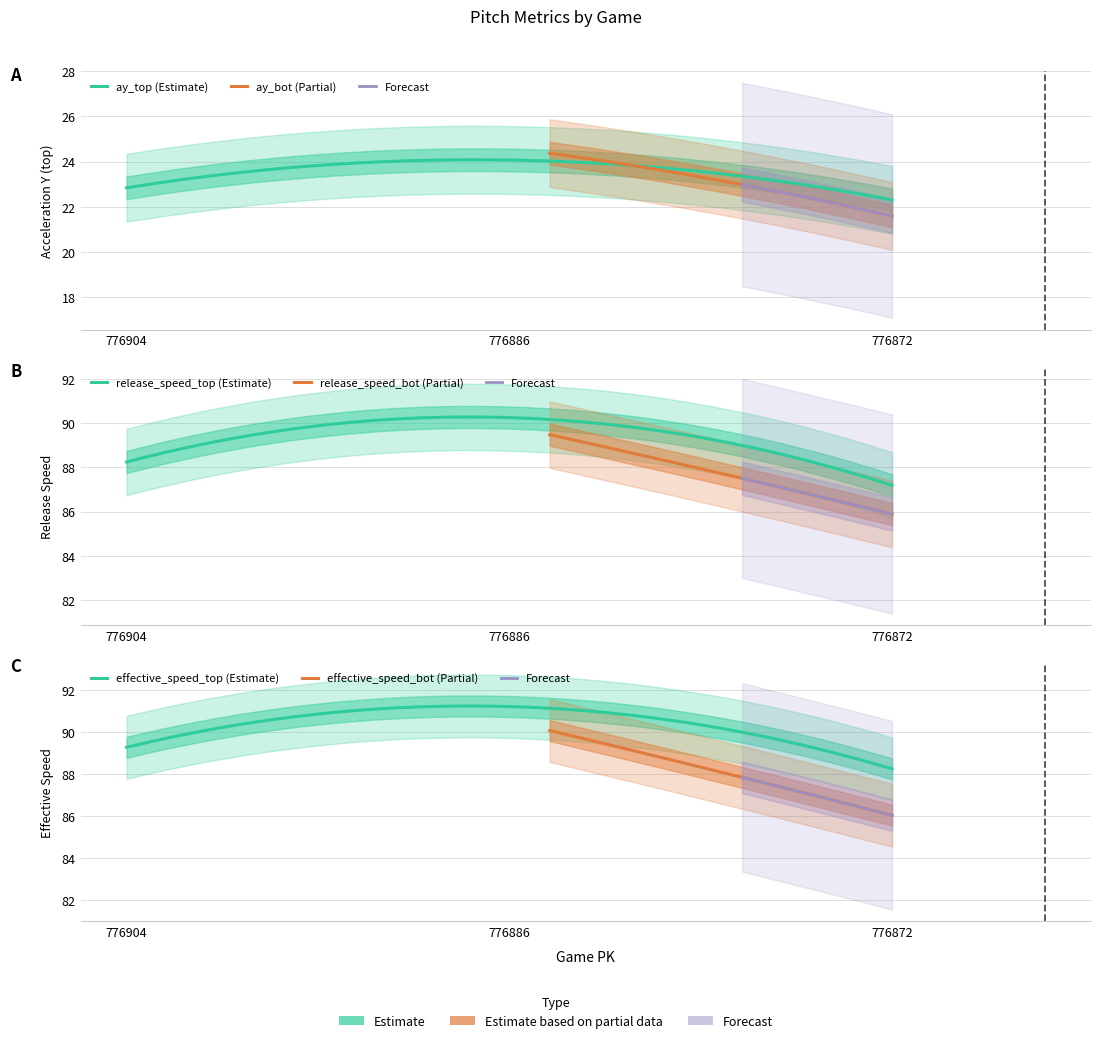

At which label is ay_bot closest to 23?

776872